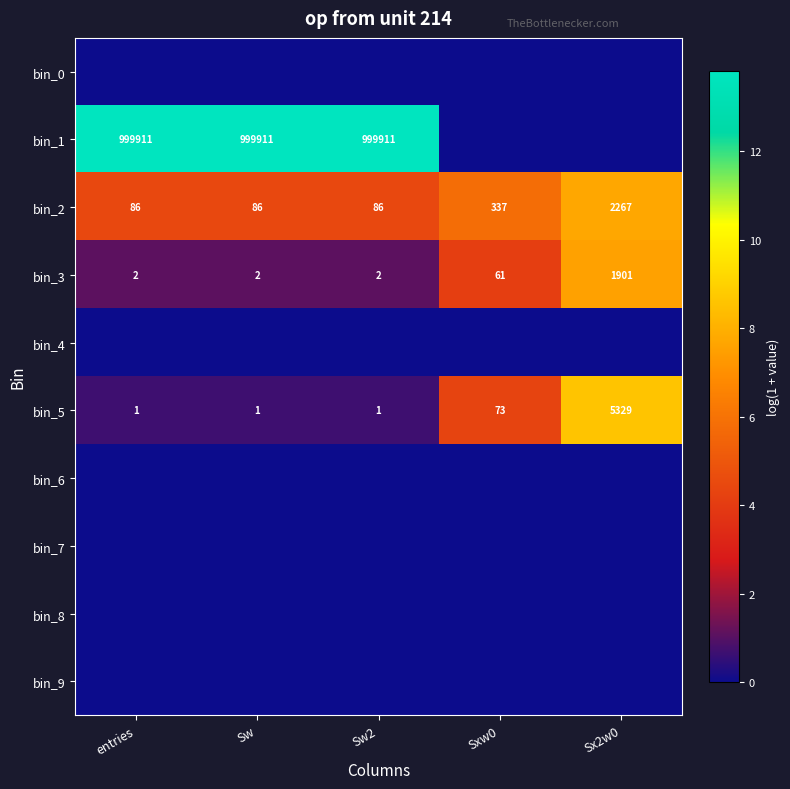

How many data points in bin_5 are above 1?

2